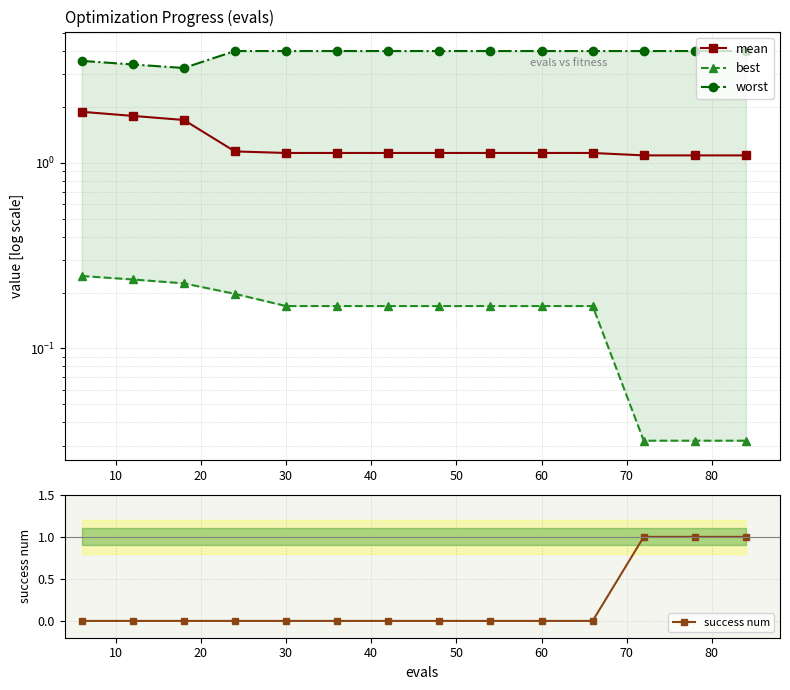

What is the difference between the second highest and minimum values in the worst series?

0.8